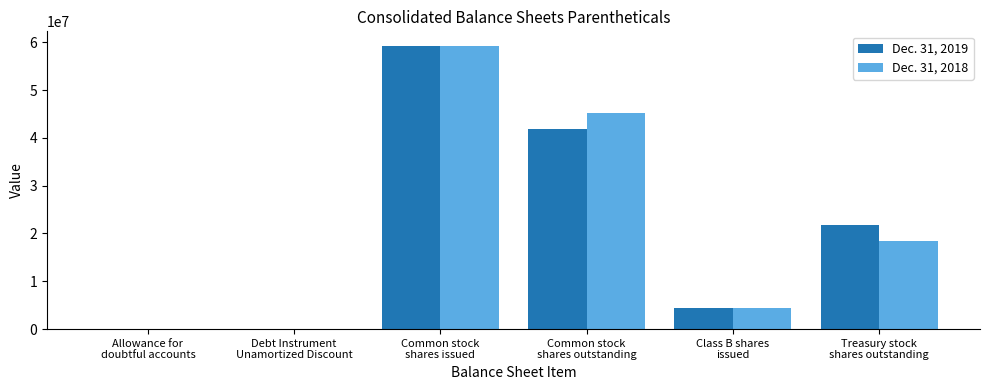

What is the greatest value displayed?

59308018